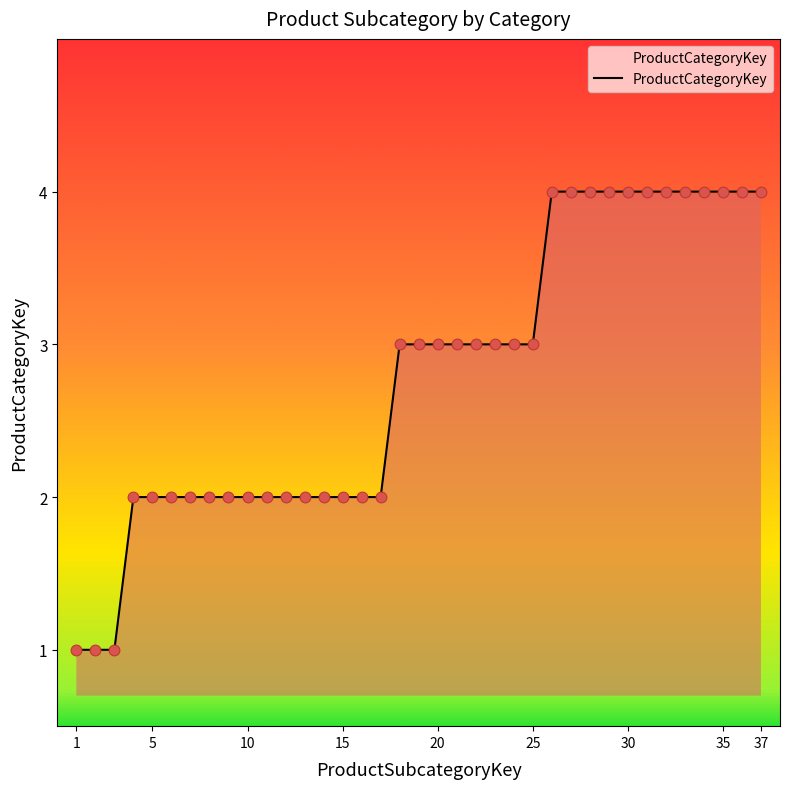

What is the maximum value shown in the chart?

4